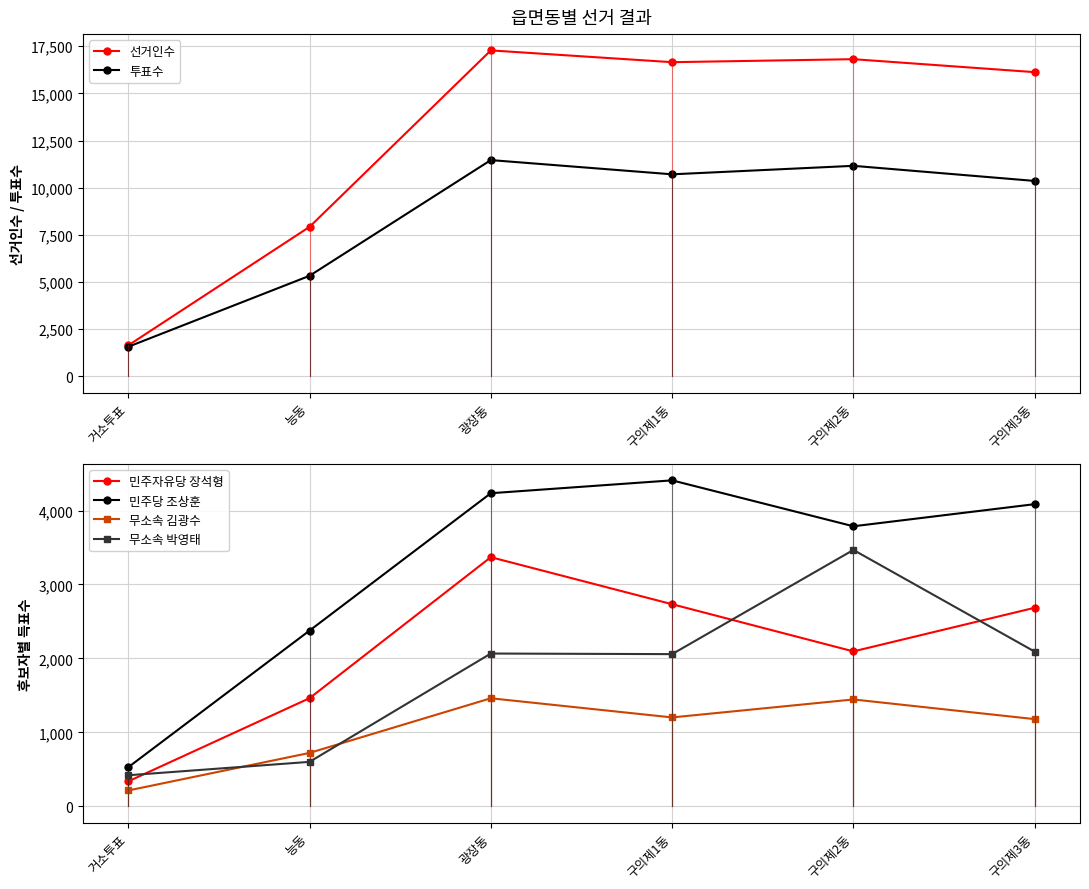

Which series changed the most between 능동 and 구의제3동?

선거인수